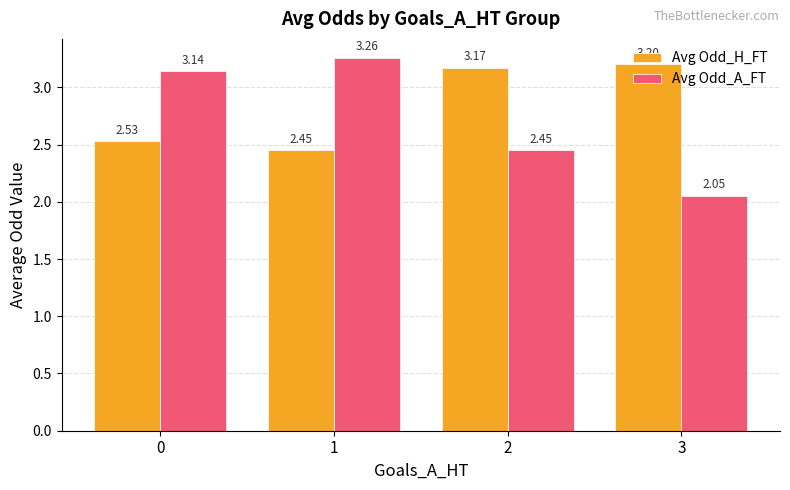

Count the number of data series in this chart.

2